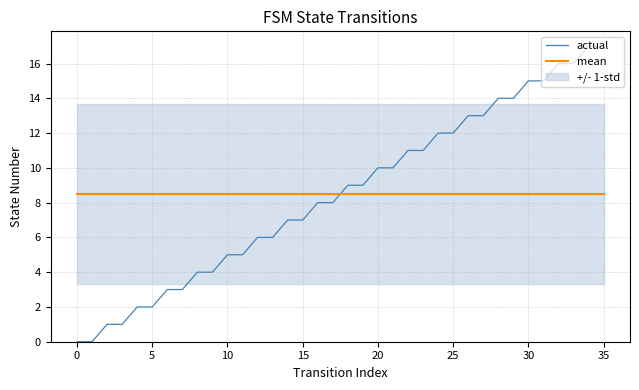

What is the difference between the maximum and minimum values in the actual series?

17.0